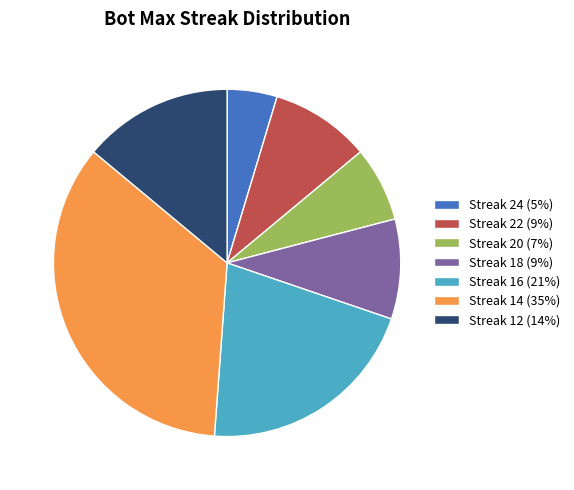

Is there any slice that represents more than half of the pie?

No